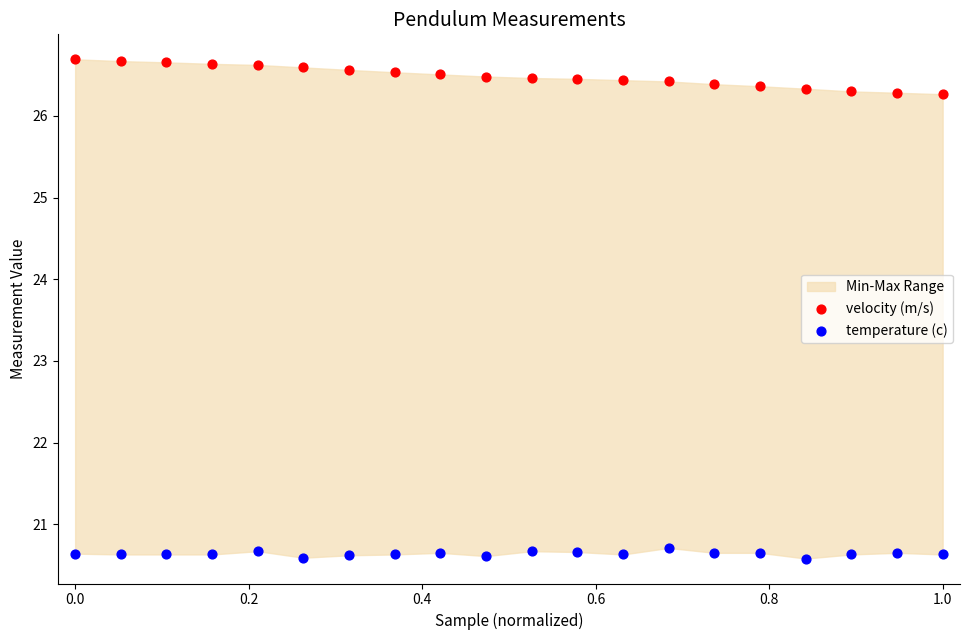

Which series has the widest spread of Y values?

velocity (m/s)